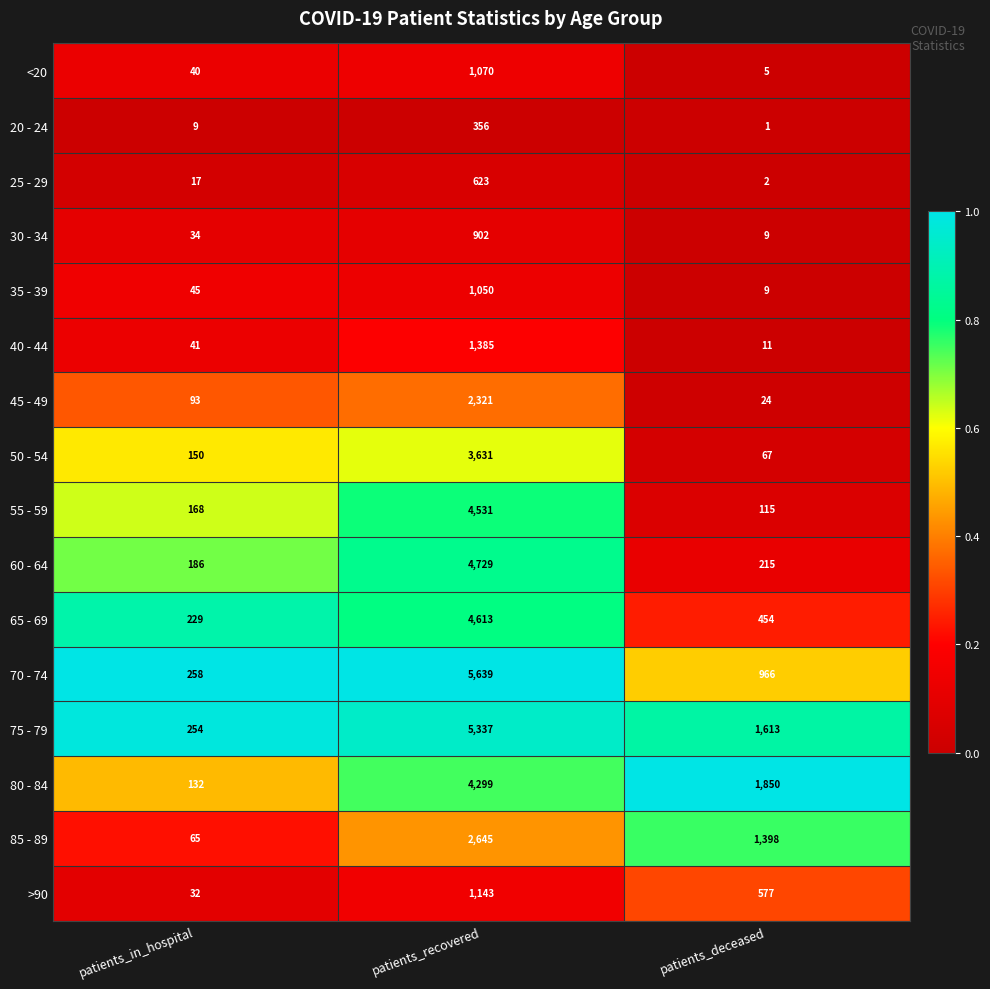

Where is 25 - 29 nearest to the value 312?

patients_in_hospital